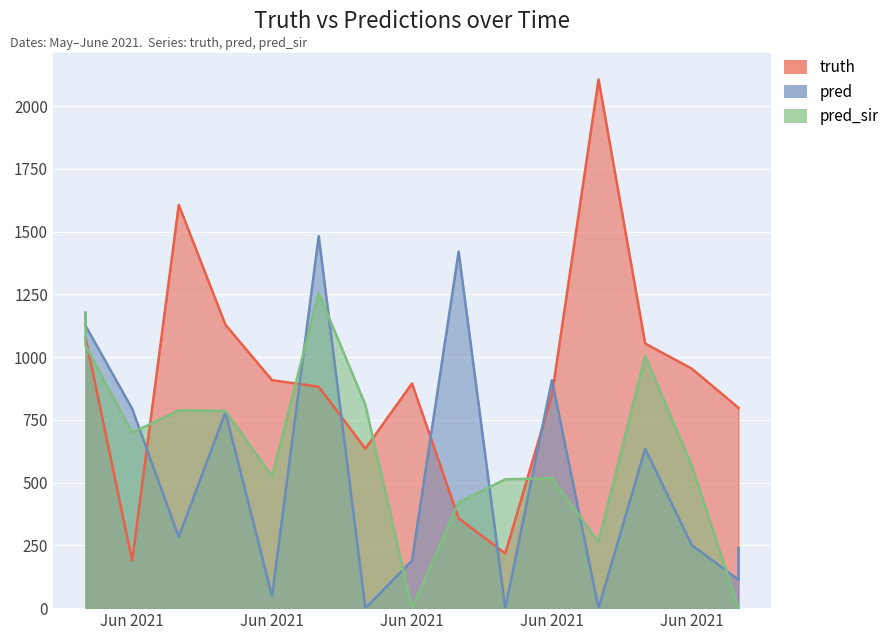

List the series in order of their peak value, highest first.

truth, pred, pred_sir